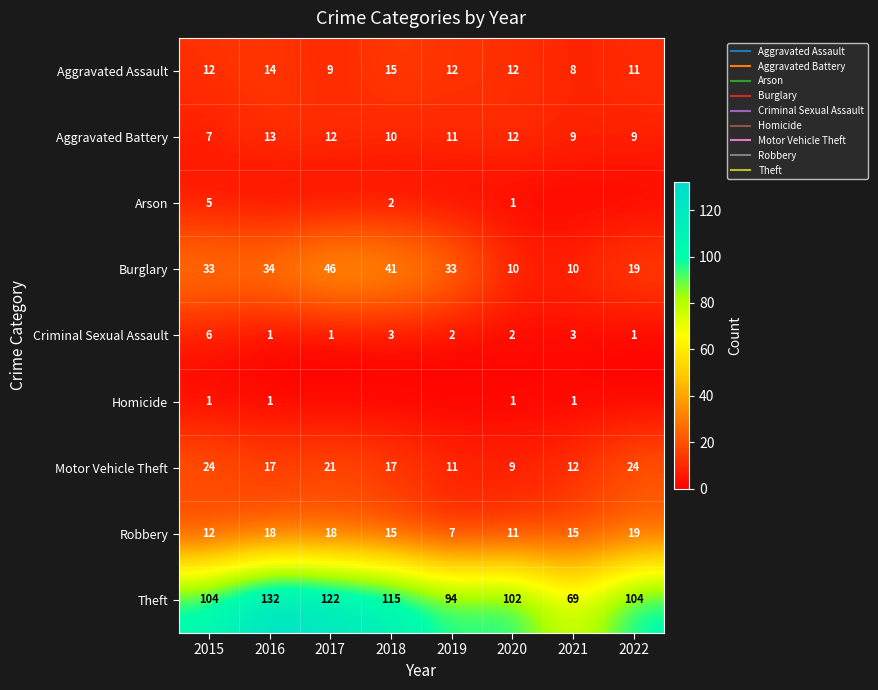

At which label is Theft closest to 100?

2020